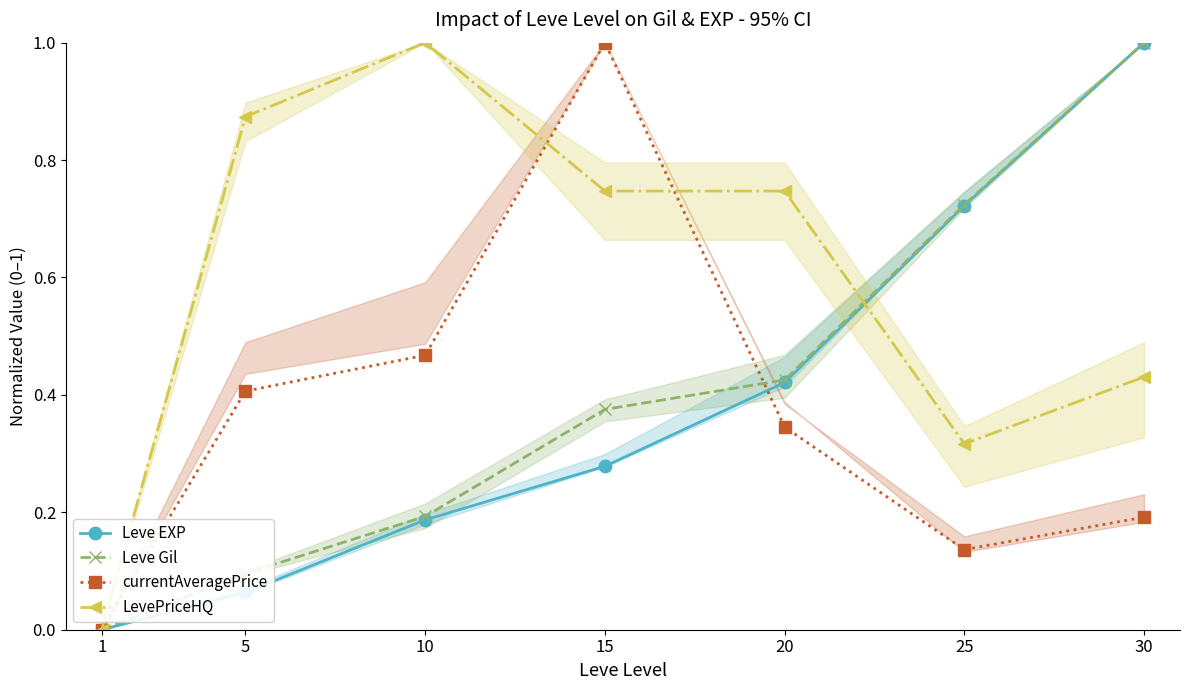

What value does the Leve Gil series have at 25?

0.7